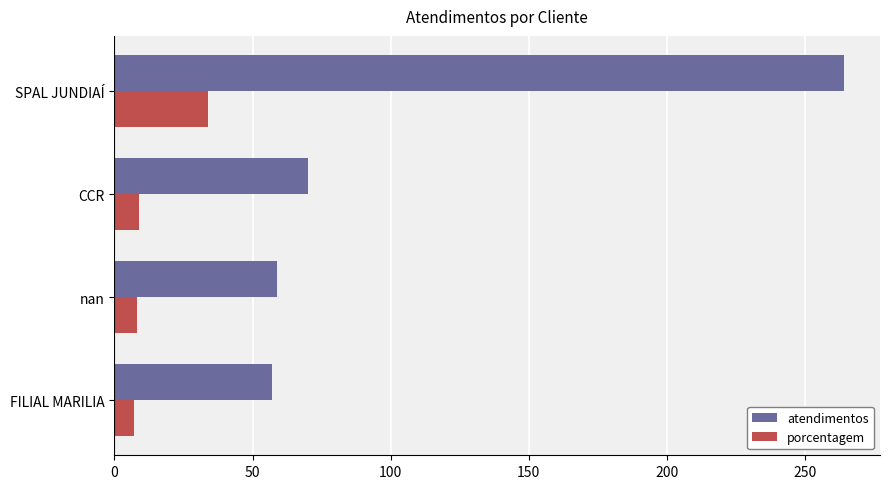

List the series in order of their overall mean, highest first.

atendimentos, porcentagem